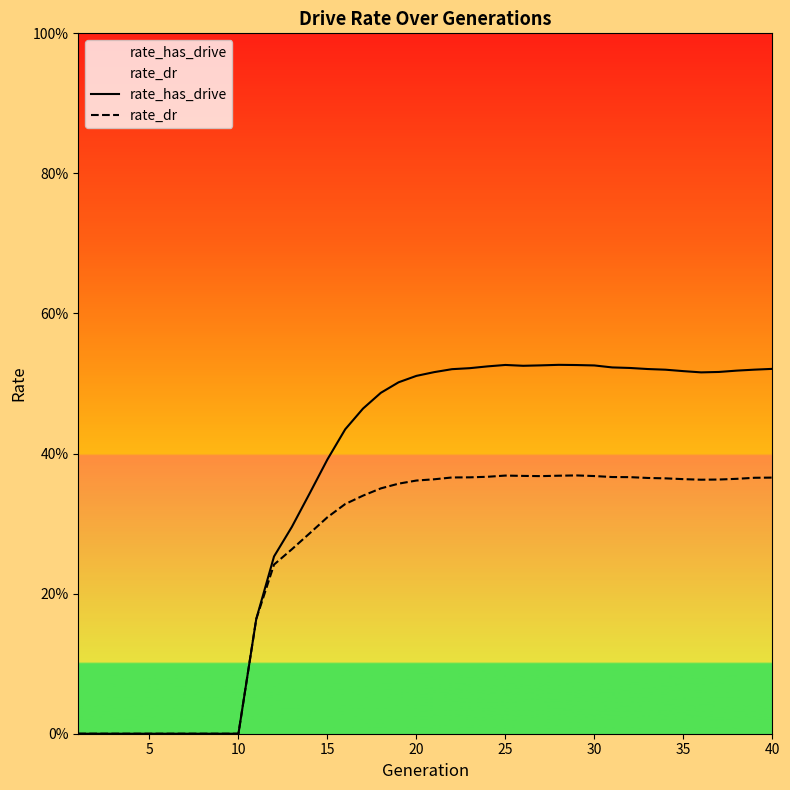

Does the chart display data point markers on the line(s)?

No